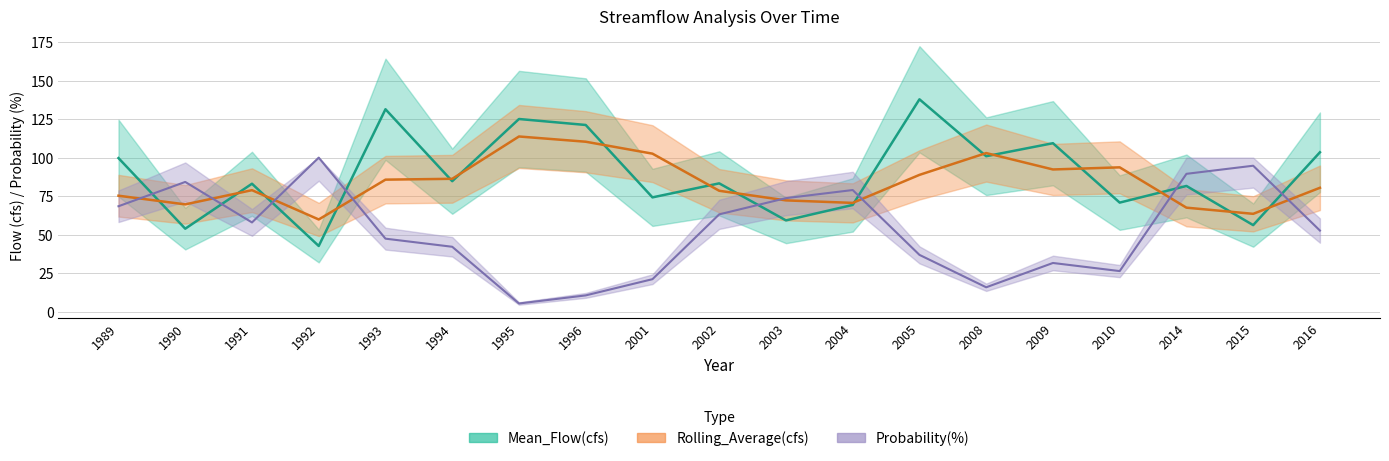

What is the average value of the Rolling_Average(cfs) series?

83.8